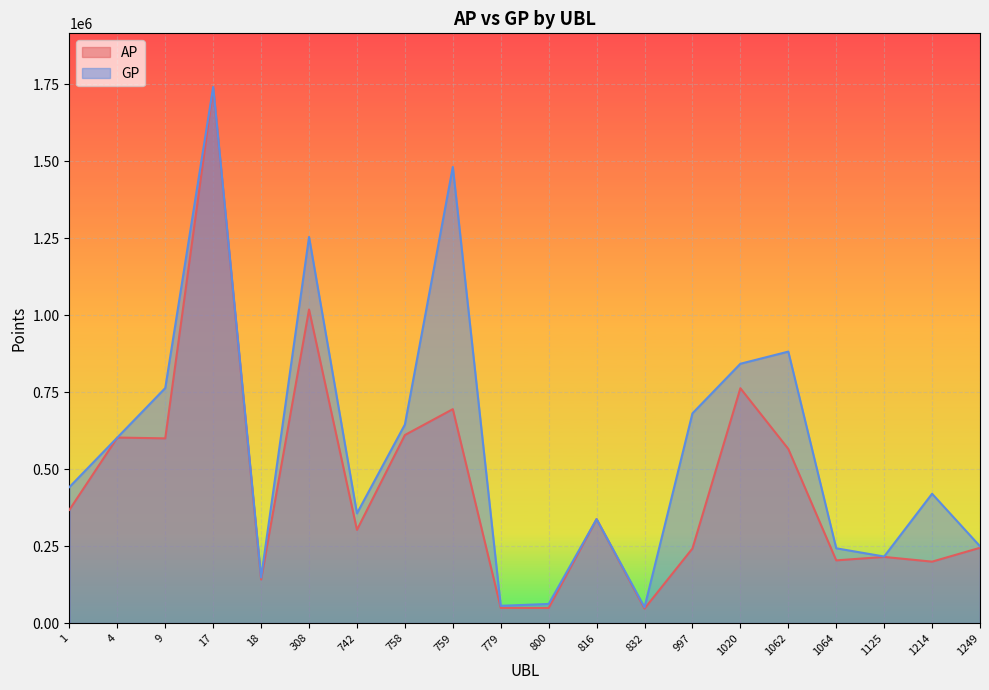

Between 759 and 758, which is larger?

759